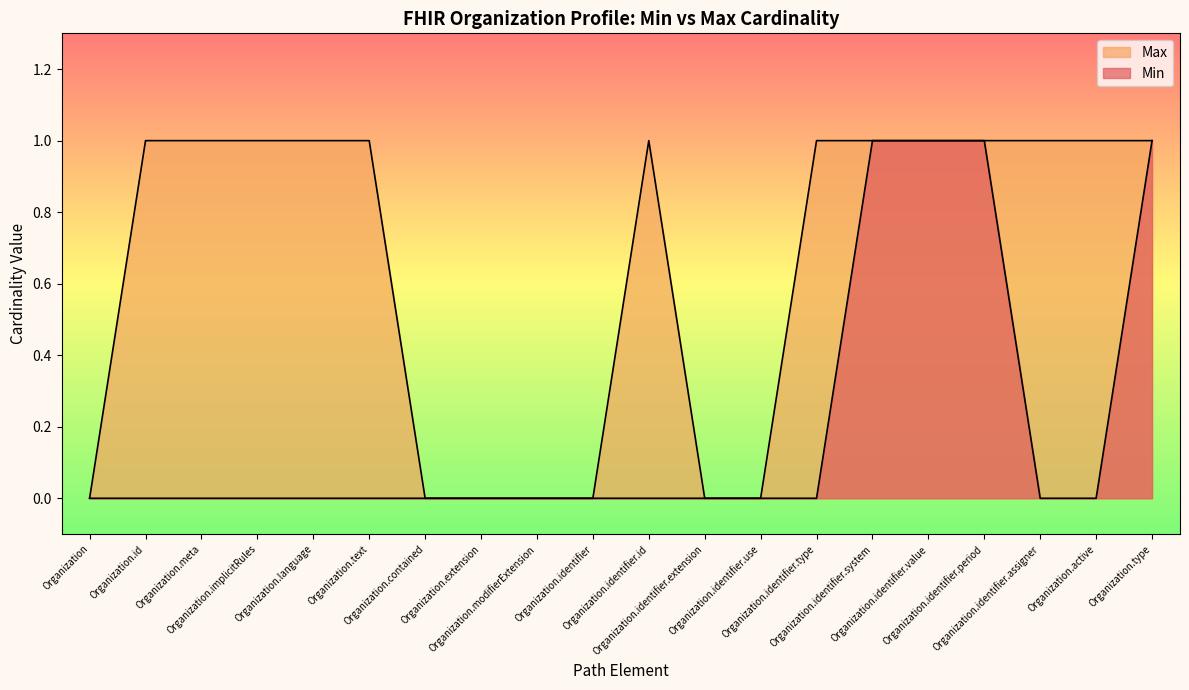

At which category is the sum across all series the highest?

Organization.identifier.system